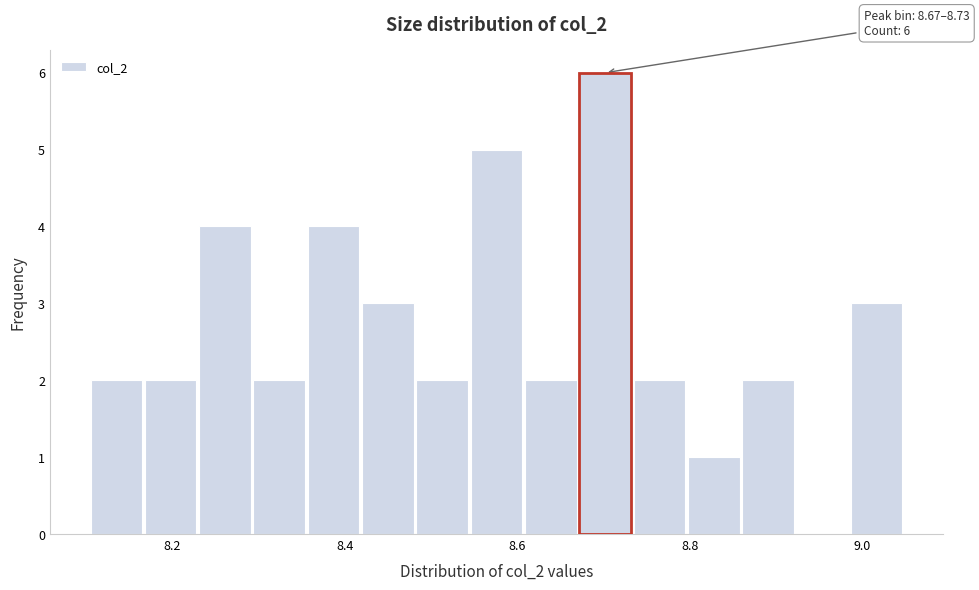

Around what value on the x-axis is the tallest bar? Give the approximate position of its centre, as read against the axis.

8.70